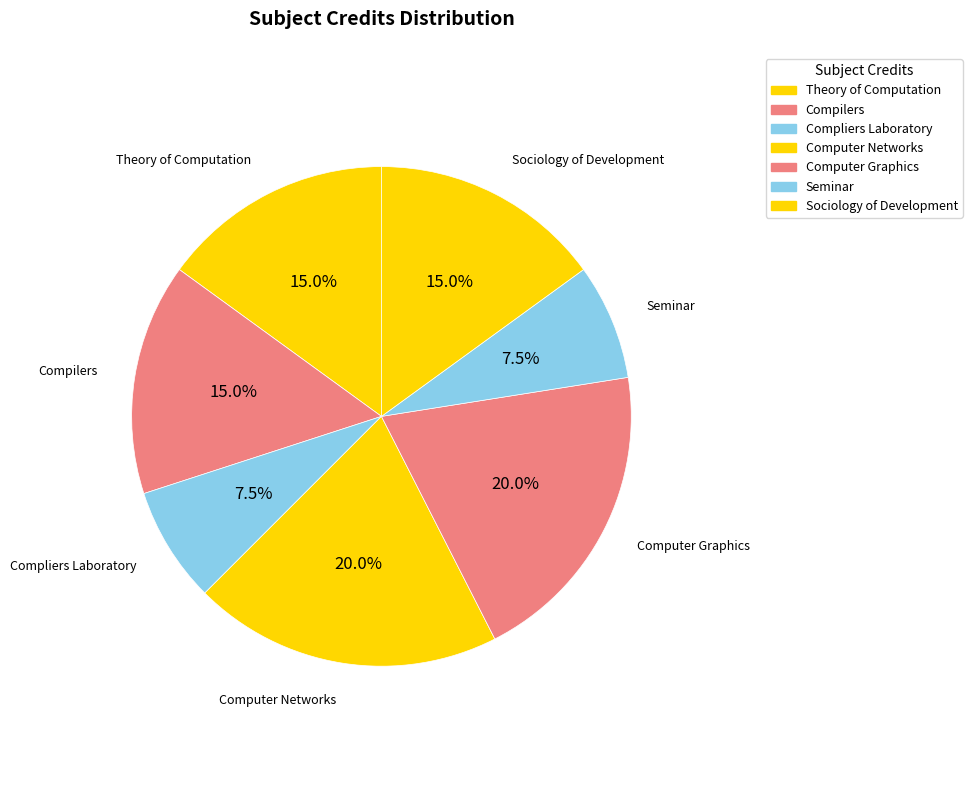

How many segments does this pie chart have?

7